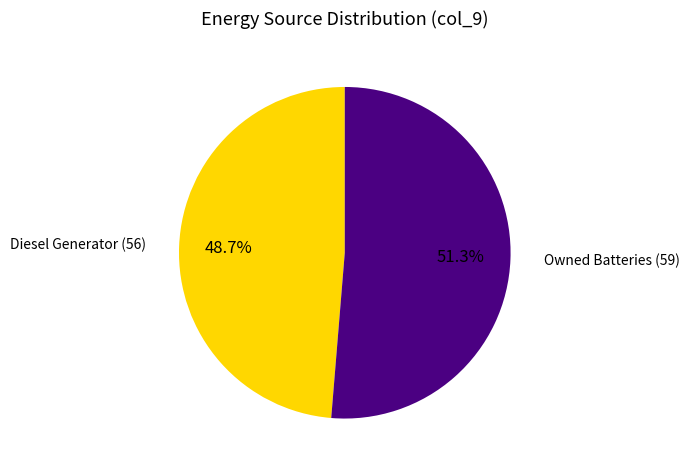

What is the ratio of the value at Owned Batteries (59) to the value at Diesel Generator (56)?

1.1